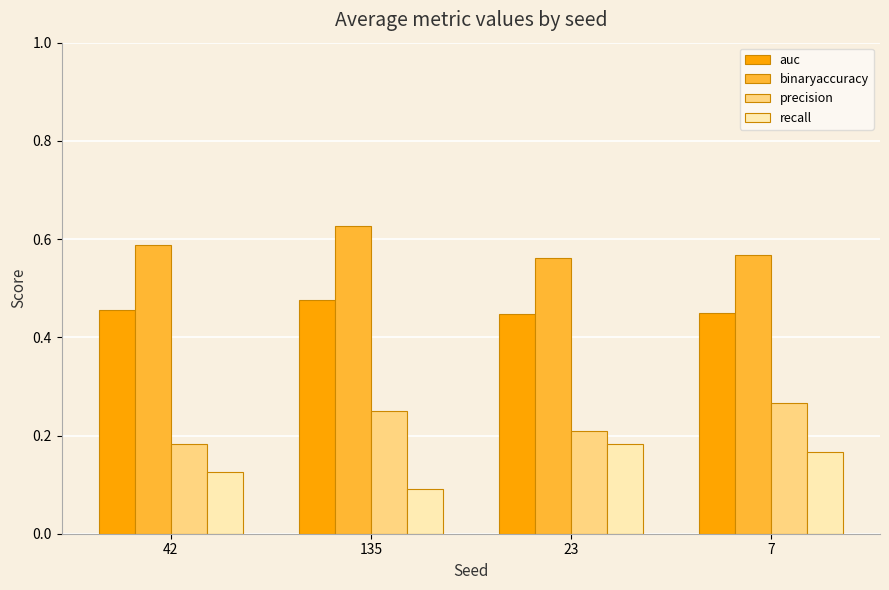

The value of auc at 7 is 0.2. True or false?

False